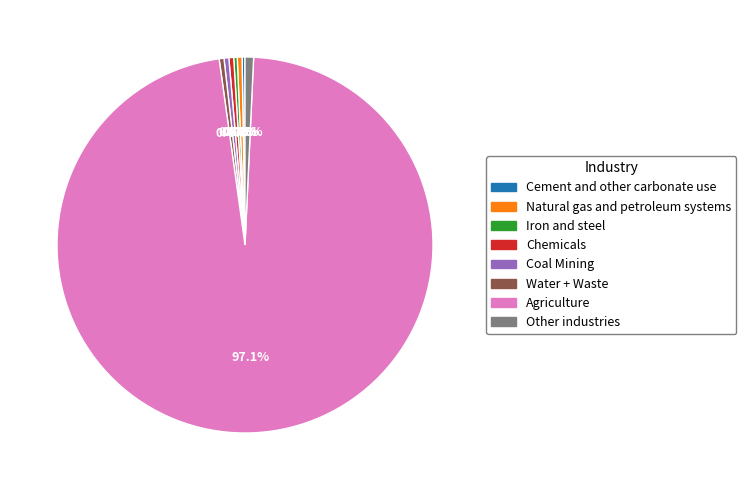

Is there any slice that represents more than half of the pie?

Yes